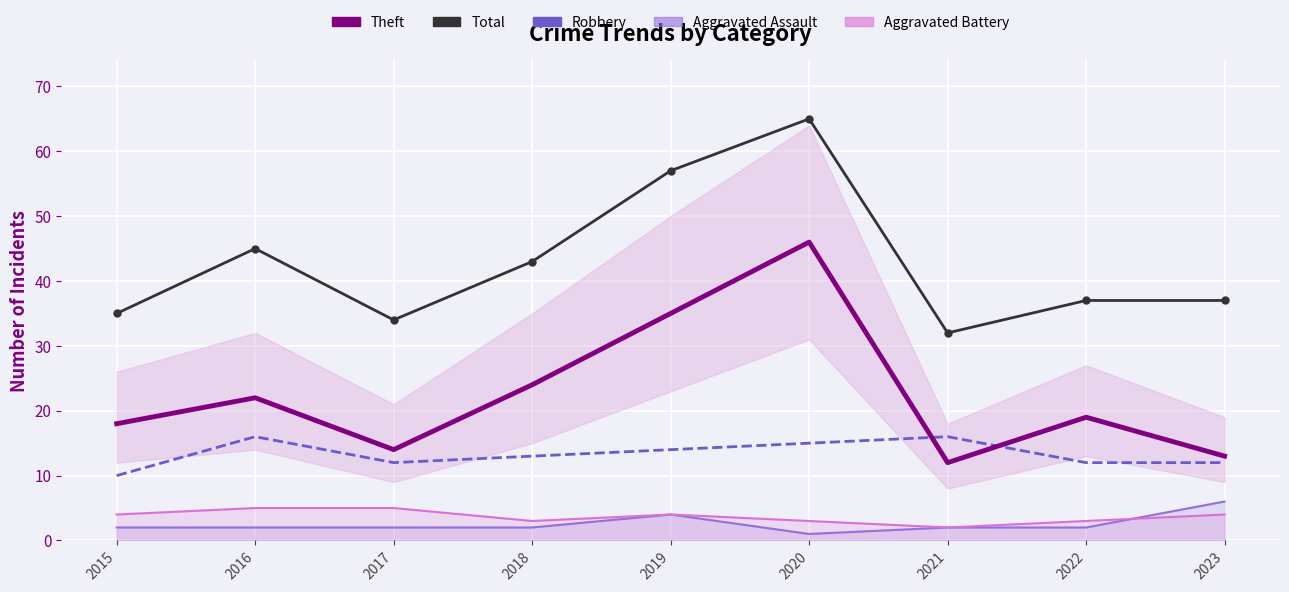

At which category does the chart reach its peak across all series?

2020